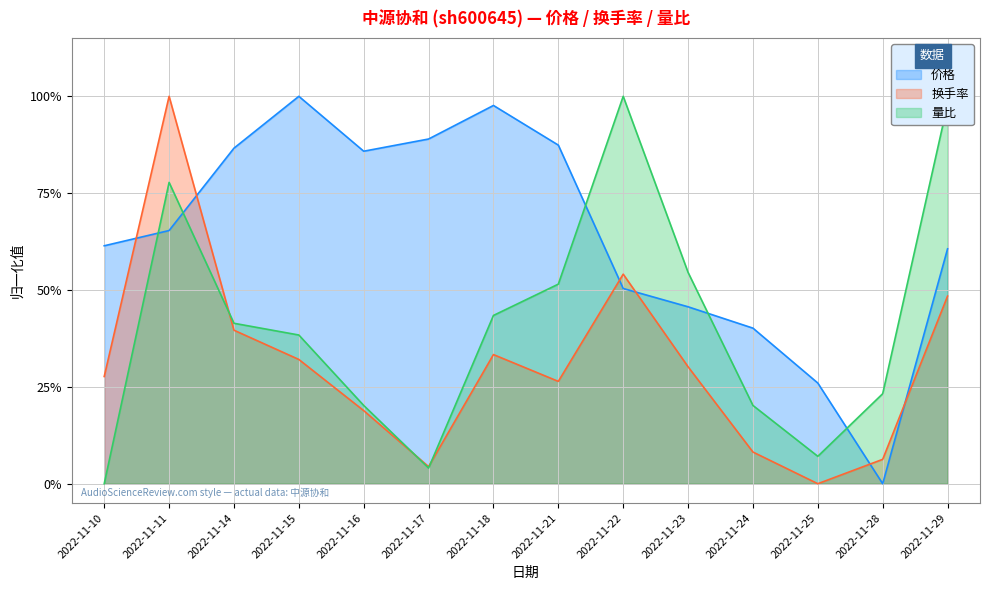

Which series has the widest spread of values?

换手率